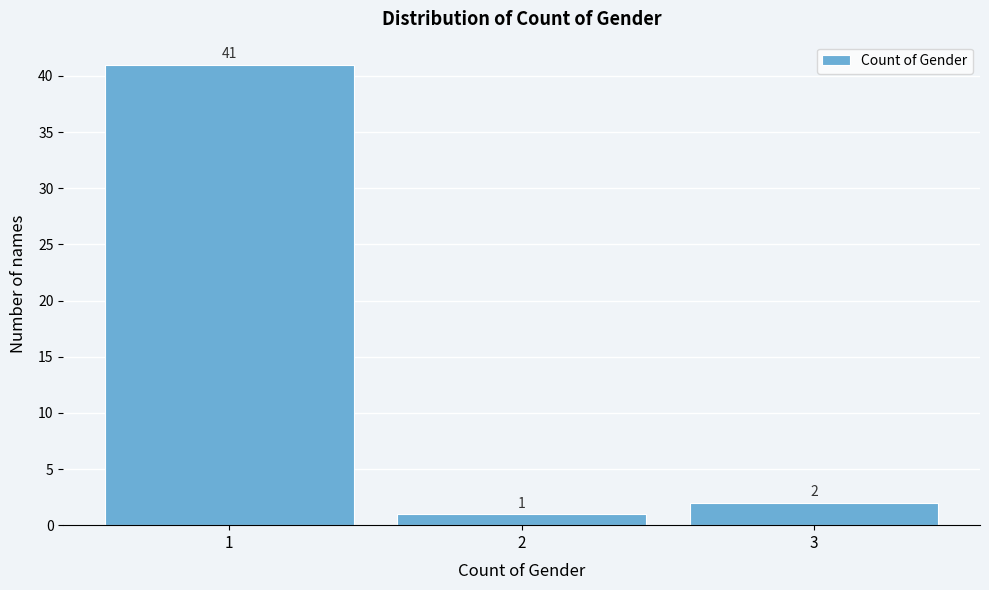

Reading right to left, list all the values displayed in this chart.

3=2	2=1	1=41